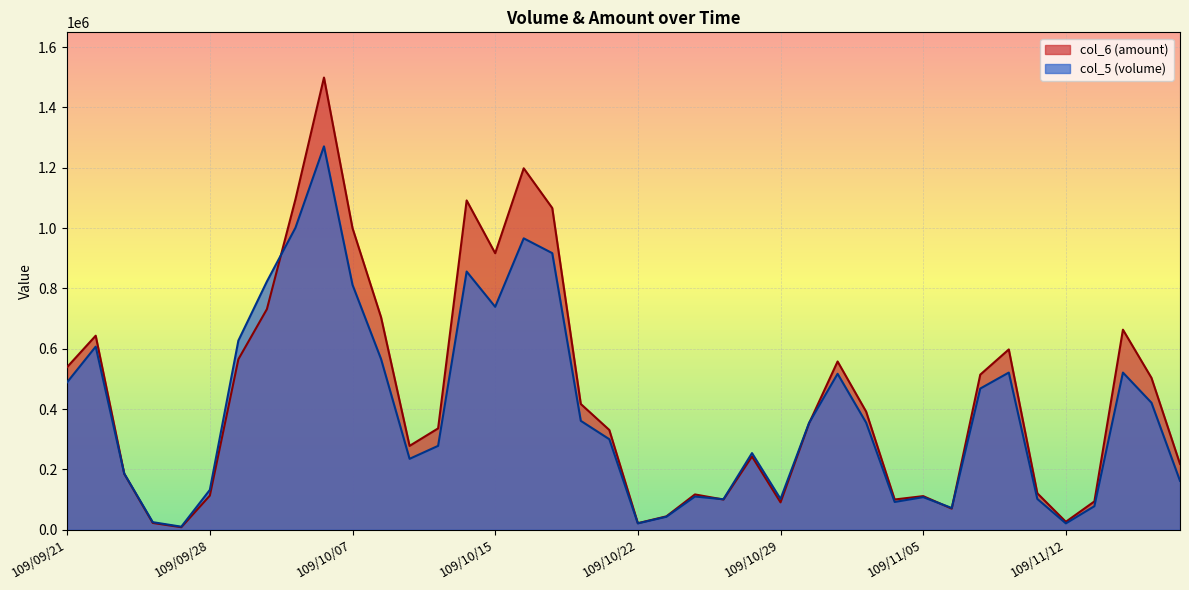

What are all the series names shown in the legend?

col_6 (amount), col_5 (volume)